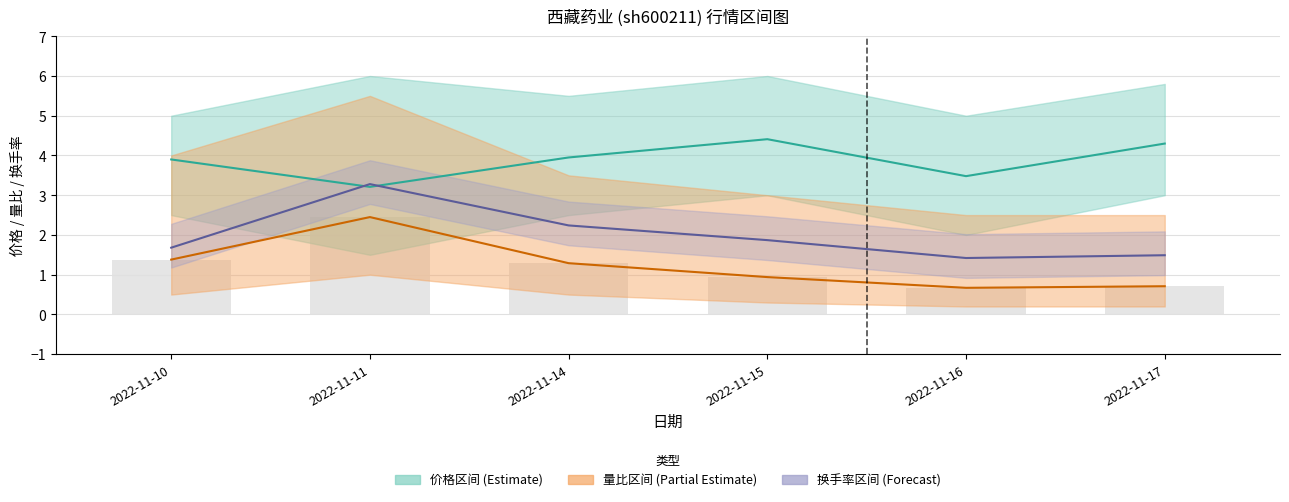

Reading right to left, transcribe all the data shown in this chart.

价格 (中值): 4.3	3.5	4.4	4.0	3.2	3.9
量比 (中值): 0.7	0.7	0.9	1.3	2.5	1.4
换手率 (中值): 1.5	1.4	1.9	2.2	3.3	1.7